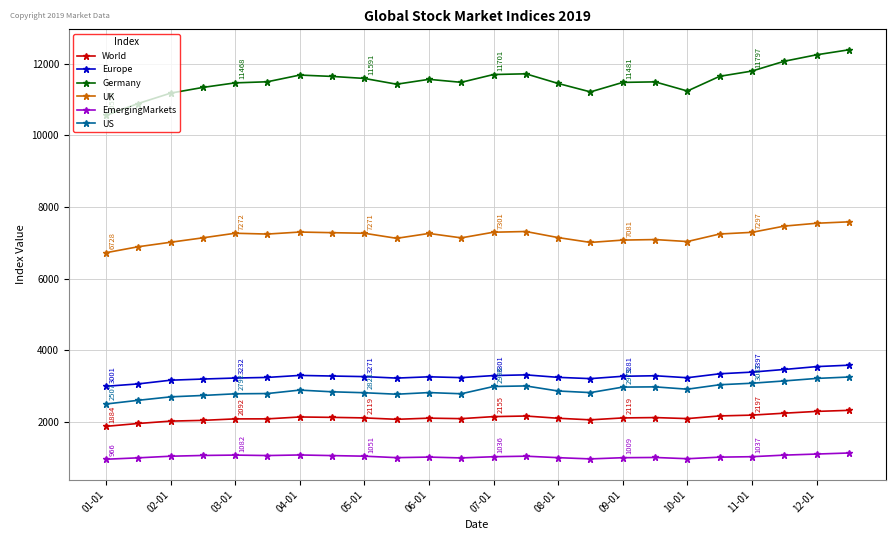

Which series has the widest spread of values?

Germany